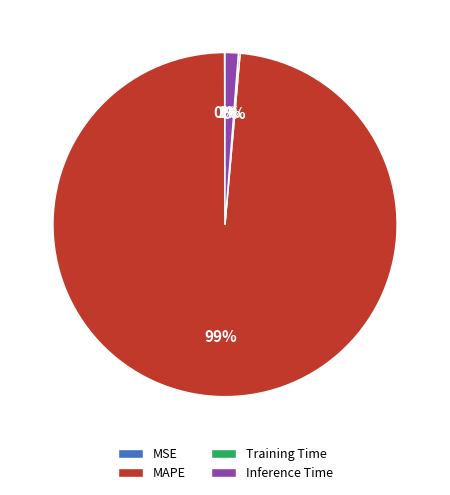

What is the majority slice?

MAPE